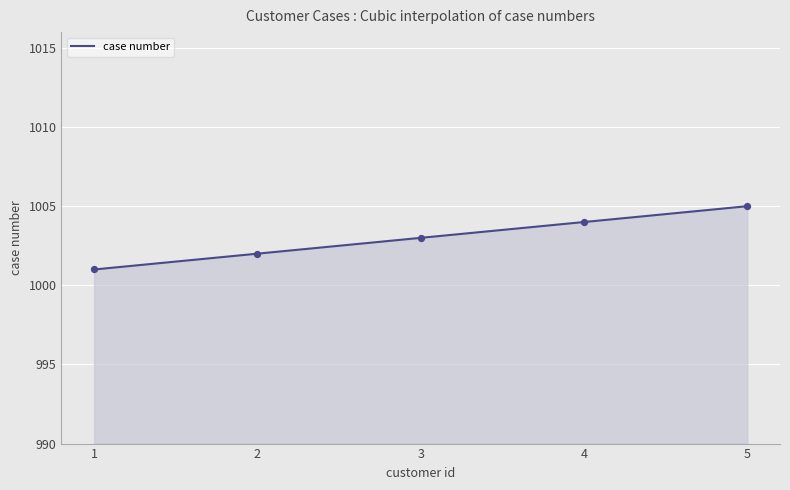

What is the change in value from 3 to 4?

+1